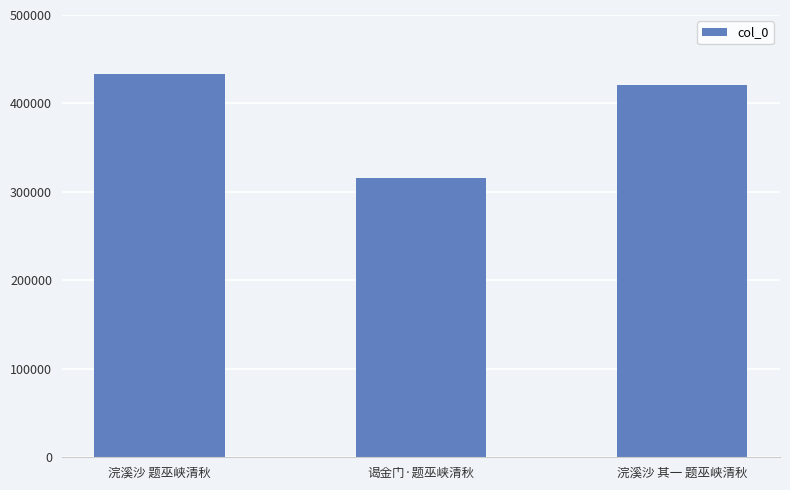

What is the value of the 2nd bar from the left?

316206